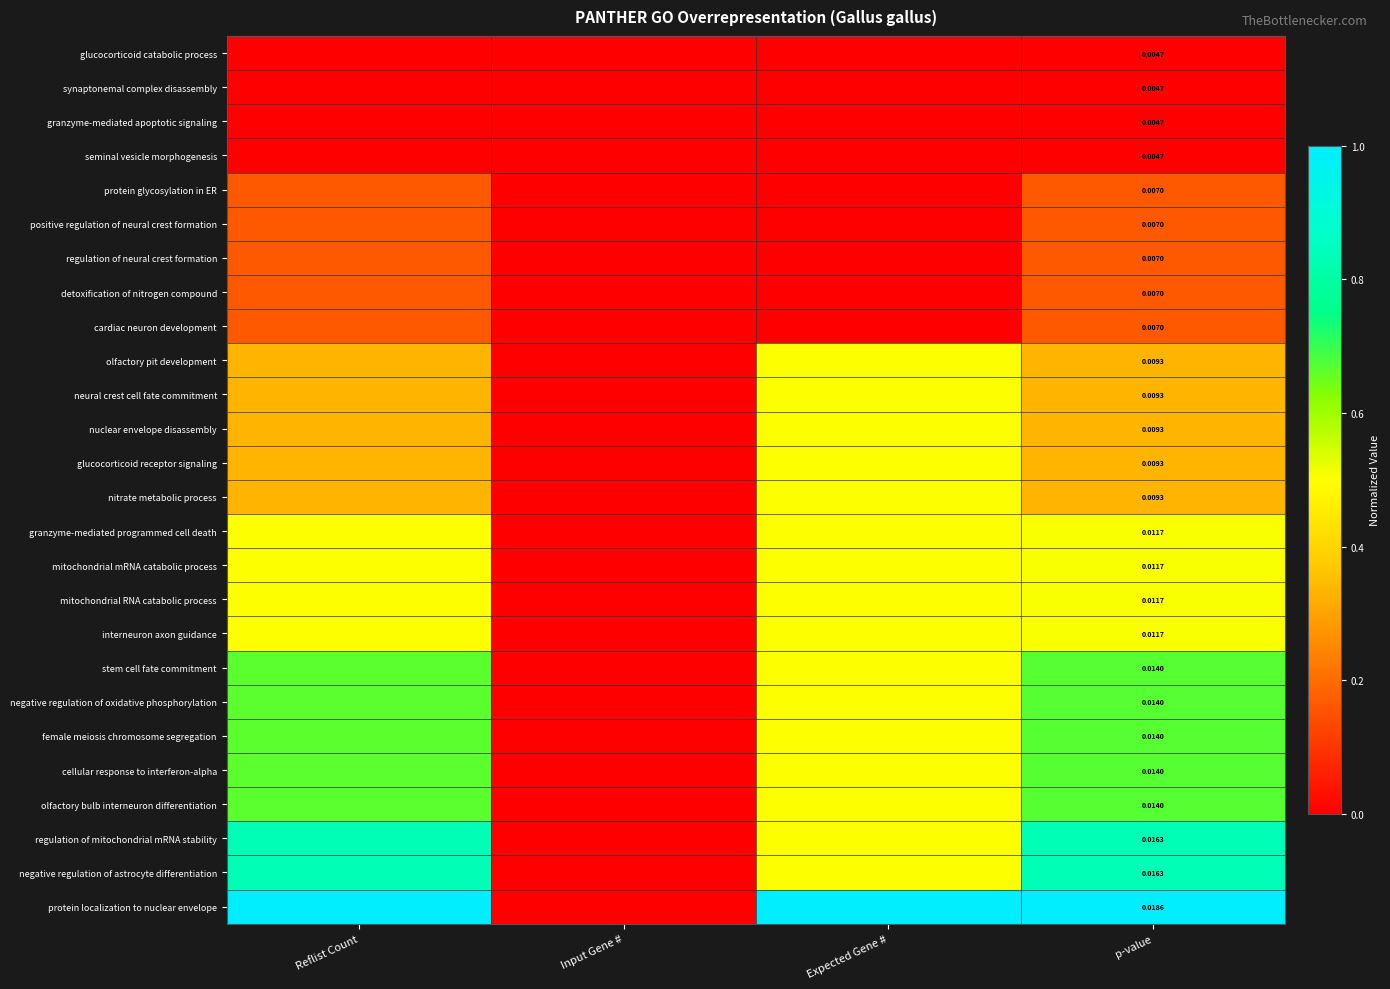

Rank the series by their maximum value, from highest to lowest.

protein localization to nuclear envelope, regulation of mitochondrial mRNA stability, negative regulation of astrocyte differentiation, stem cell fate commitment, negative regulation of oxidative phosphorylation, female meiosis chromosome segregation, cellular response to interferon-alpha, olfactory bulb interneuron differentiation, granzyme-mediated programmed cell death, mitochondrial mRNA catabolic process, mitochondrial RNA catabolic process, interneuron axon guidance, olfactory pit development, neural crest cell fate commitment, nuclear envelope disassembly, glucocorticoid receptor signaling, nitrate metabolic process, protein glycosylation in ER, positive regulation of neural crest formation, regulation of neural crest formation, detoxification of nitrogen compound, cardiac neuron development, glucocorticoid catabolic process, synaptonemal complex disassembly, granzyme-mediated apoptotic signaling, seminal vesicle morphogenesis